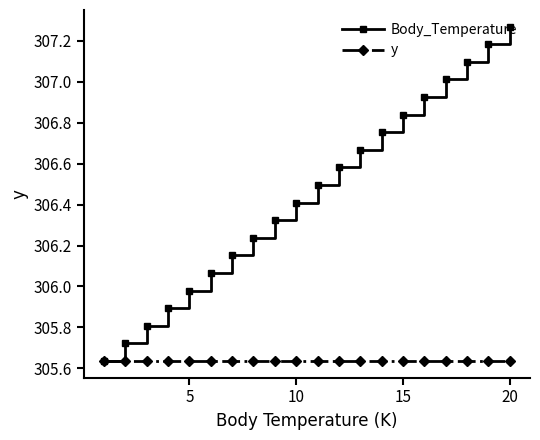

Which series has the largest total across all categories?

Body_Temperature